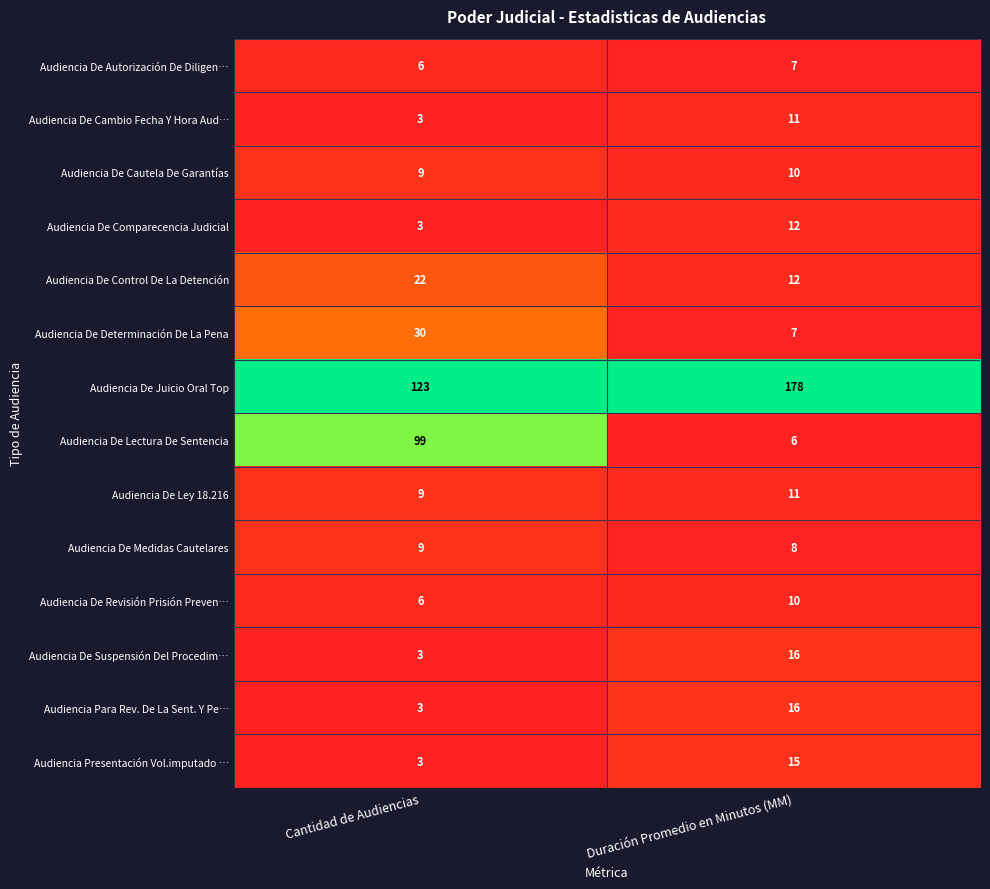

Count the number of categories in the chart.

2